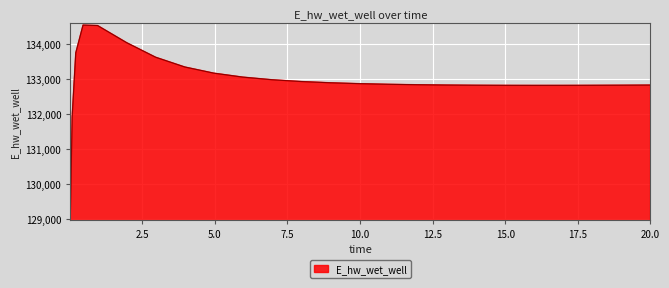

How many lines are shown in the chart?

1